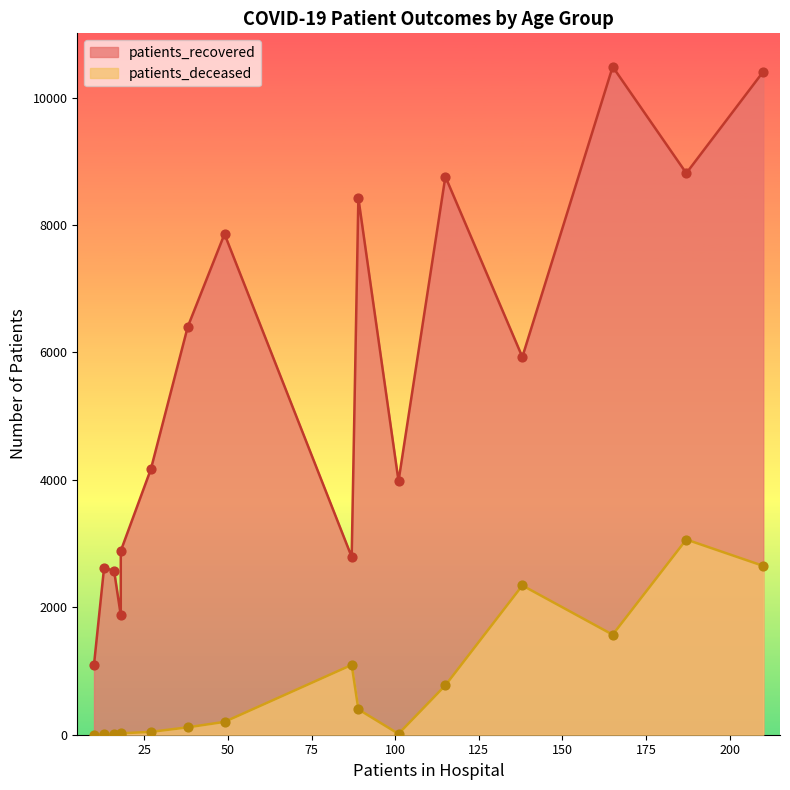

Which series has the largest Y range (max minus min)?

patients_recovered